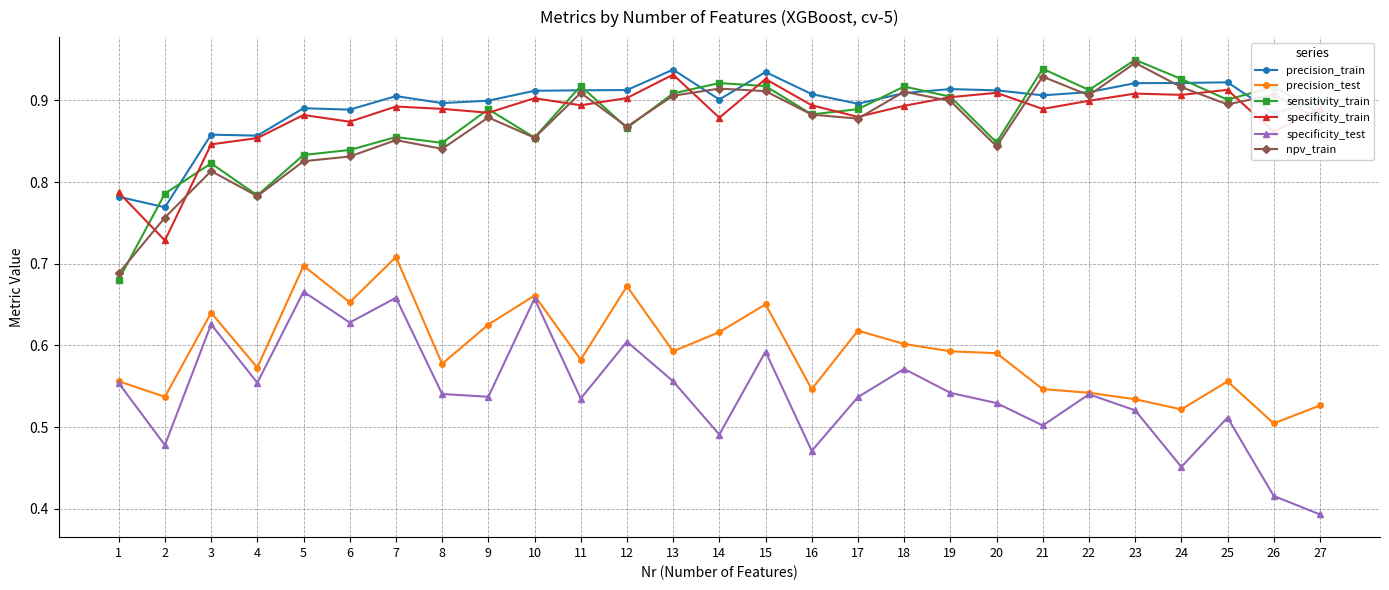

Which category has the lowest value across all series?

27